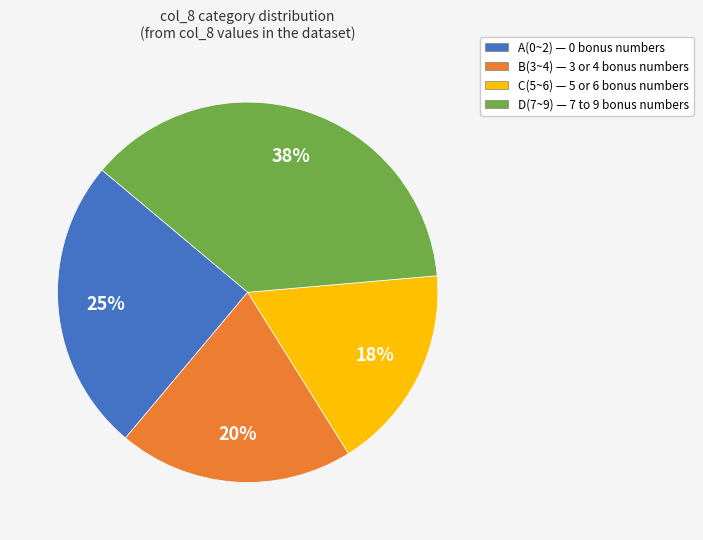

What percentage is the B(3~4) slice, to the nearest percent?

20%